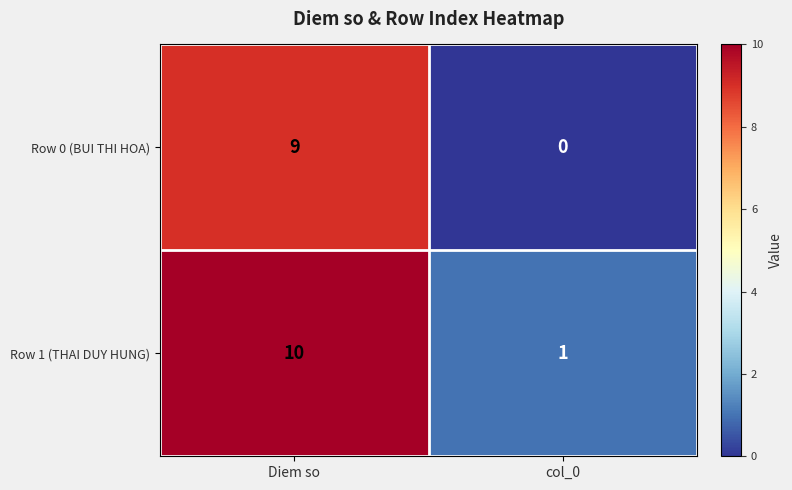

How many distinct data groups are displayed?

2